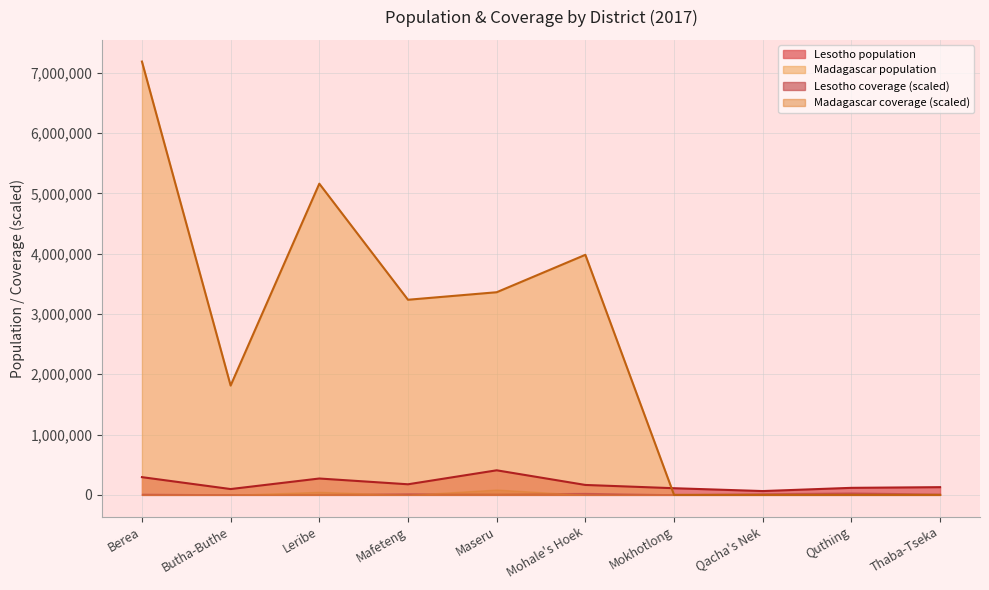

Is it true that Madagascar population equals 6217818.2 at Mohale's Hoek?

False